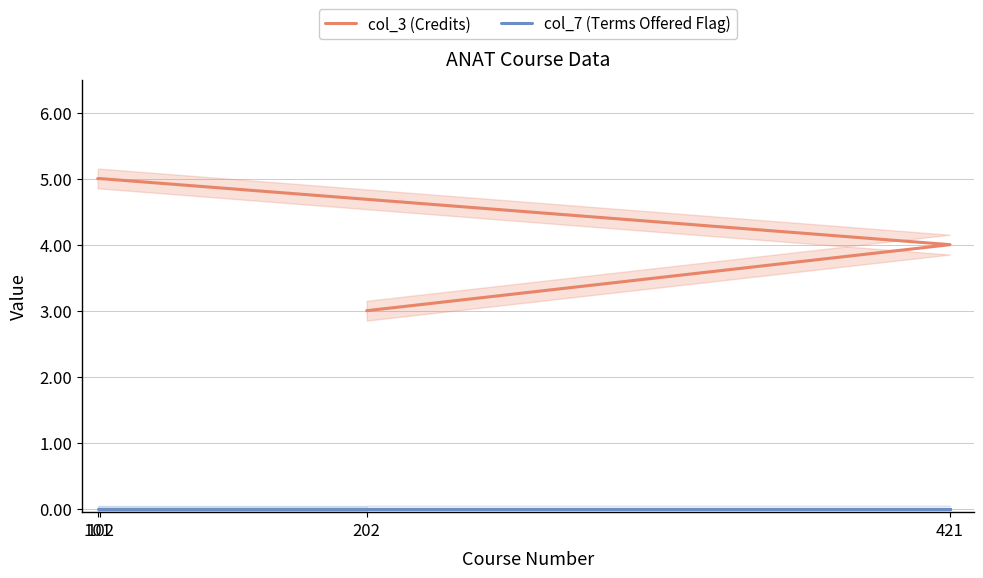

True or false: col_3 (Credits) has a value of 4 at 421.

True